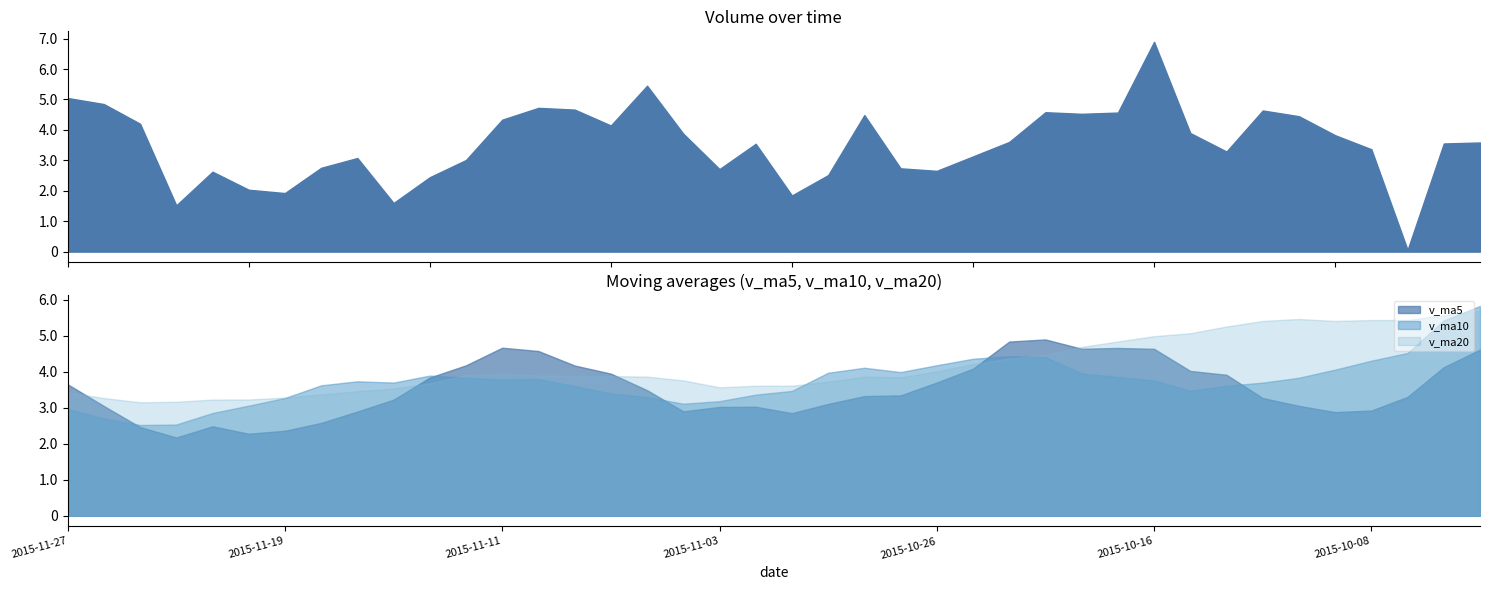

How many categories are shown in the chart?

40